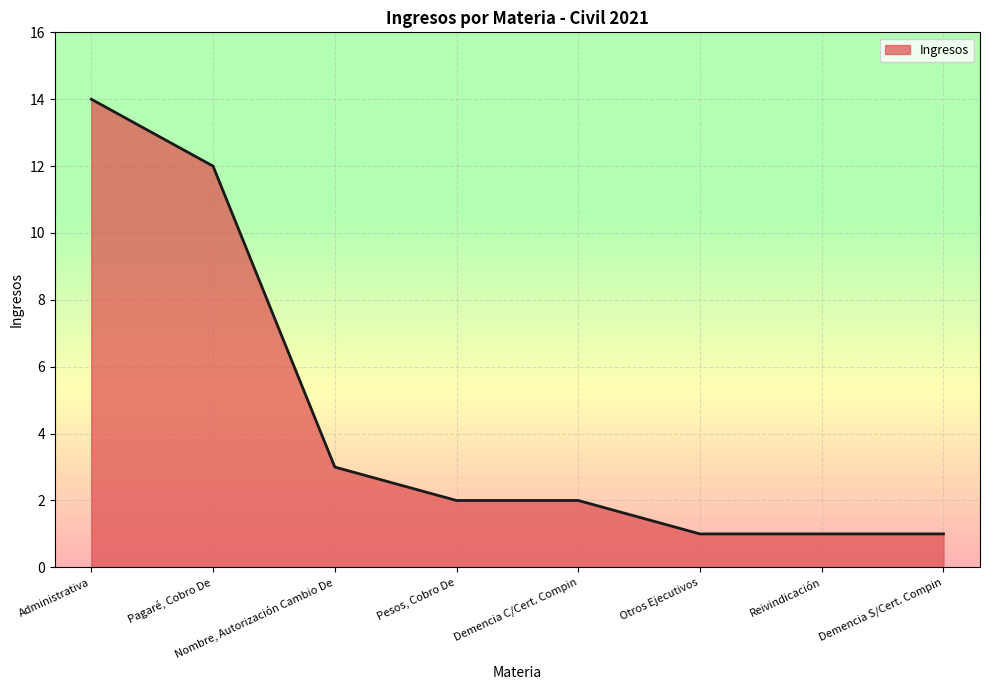

True or false: the data shows 3 at Nombre, Autorización Cambio De.

True